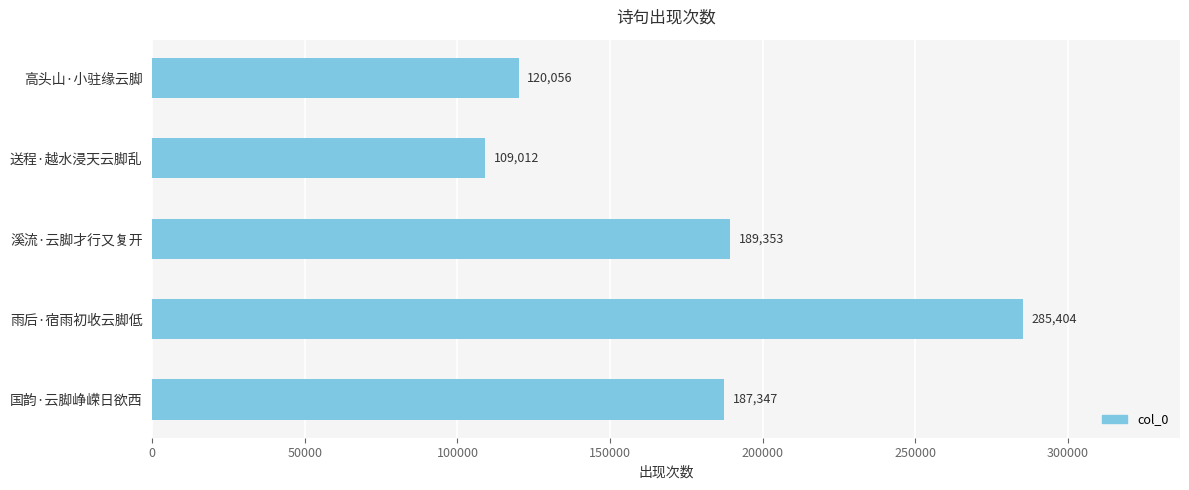

Reading top to bottom, what are all the values shown in this chart?

120056	109012	189353	285404	187347